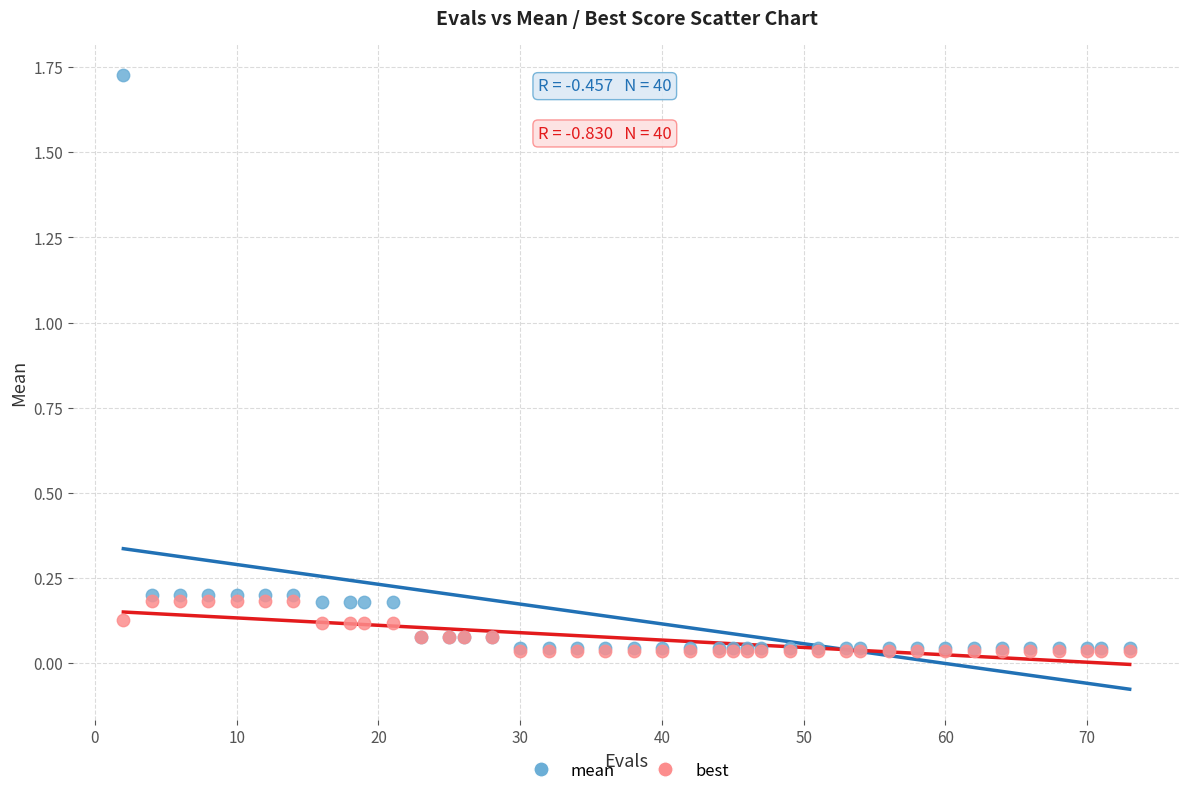

What are all the series names shown in the legend?

mean, best